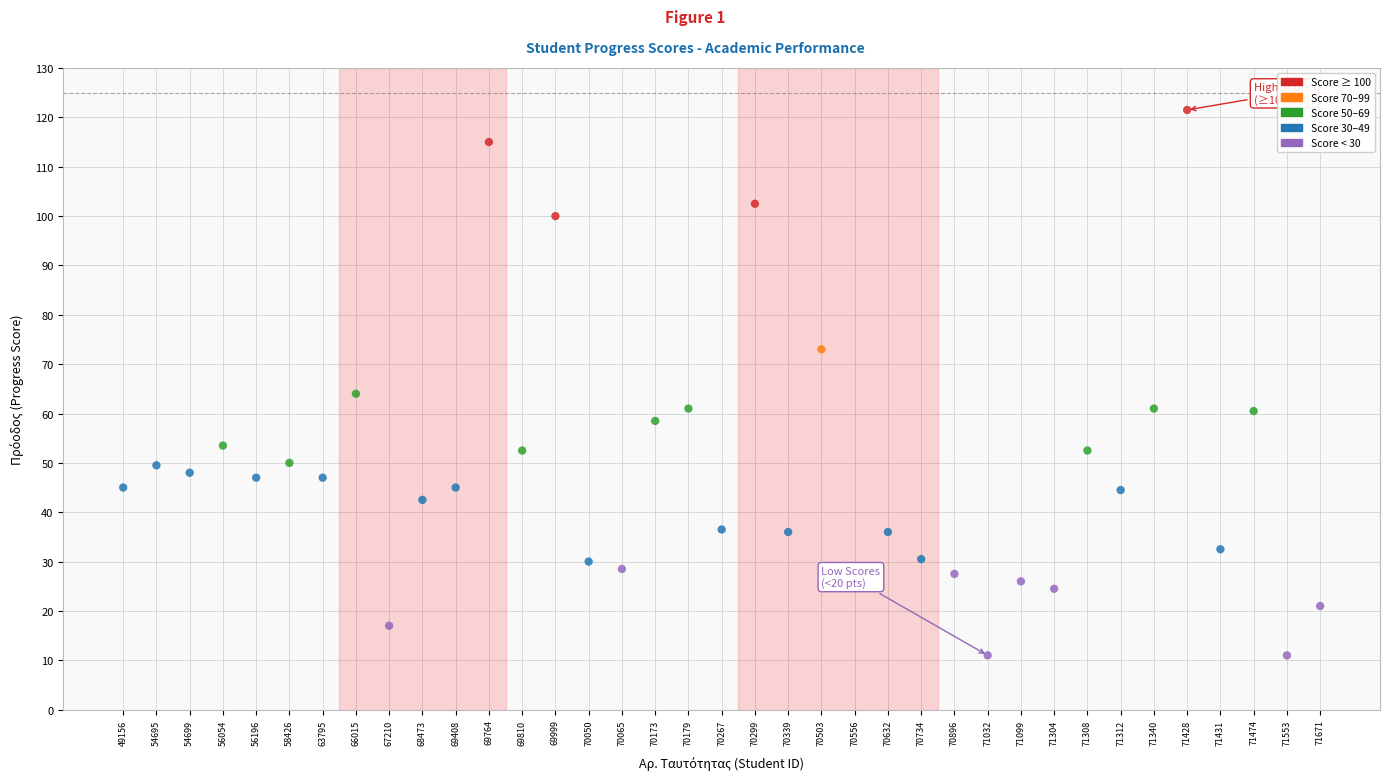

What Y value in the scatter plot is closest to 66?

64.0